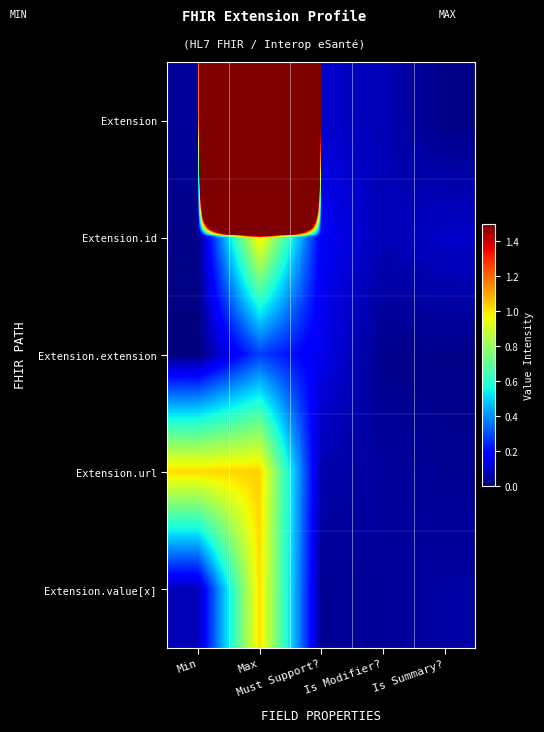

Which label corresponds to the largest value in the chart?

Max